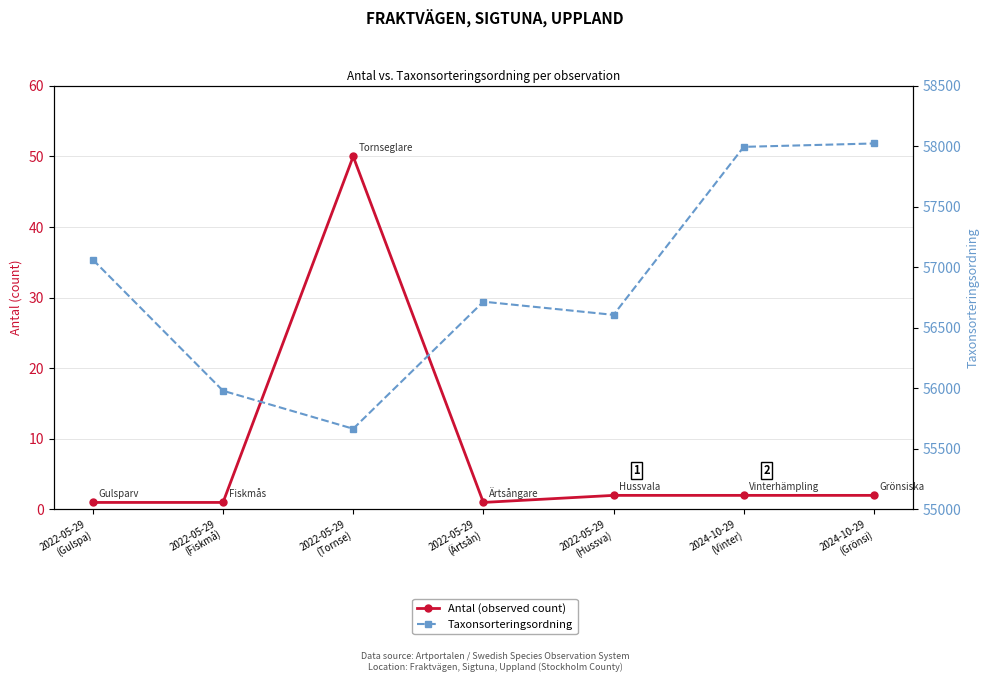

What is the value of the Taxonsorteringsordning point at the 7th from the left?

58024